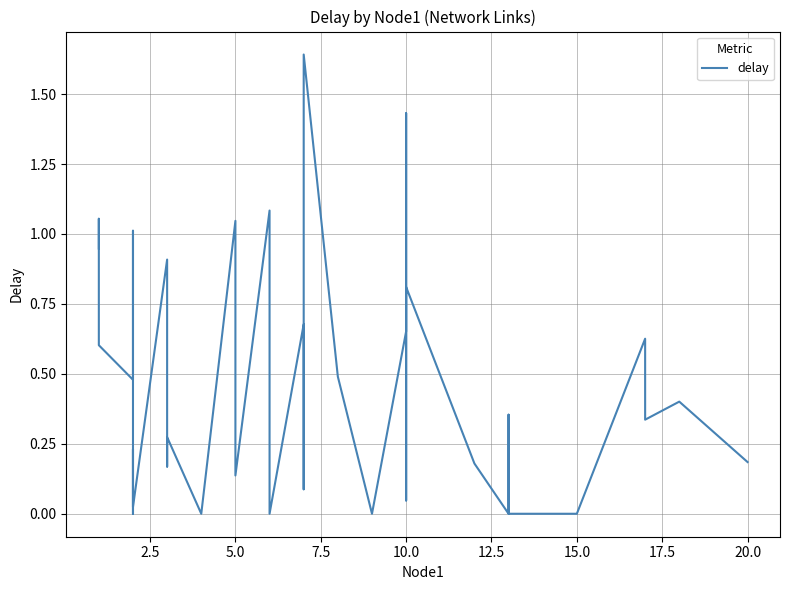

How many distinct data groups are displayed?

1